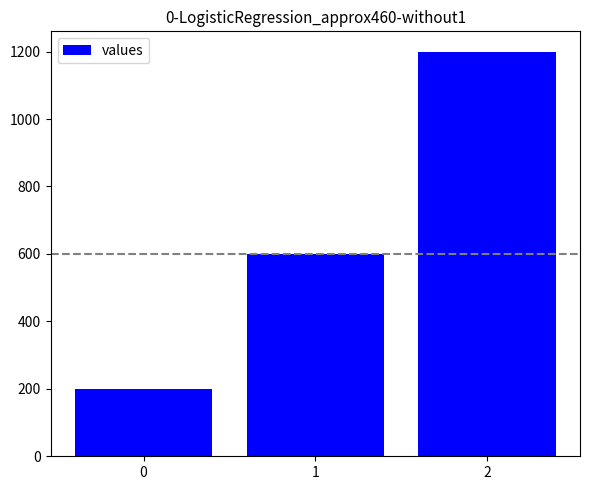

What is the maximum value shown in the chart?

1200